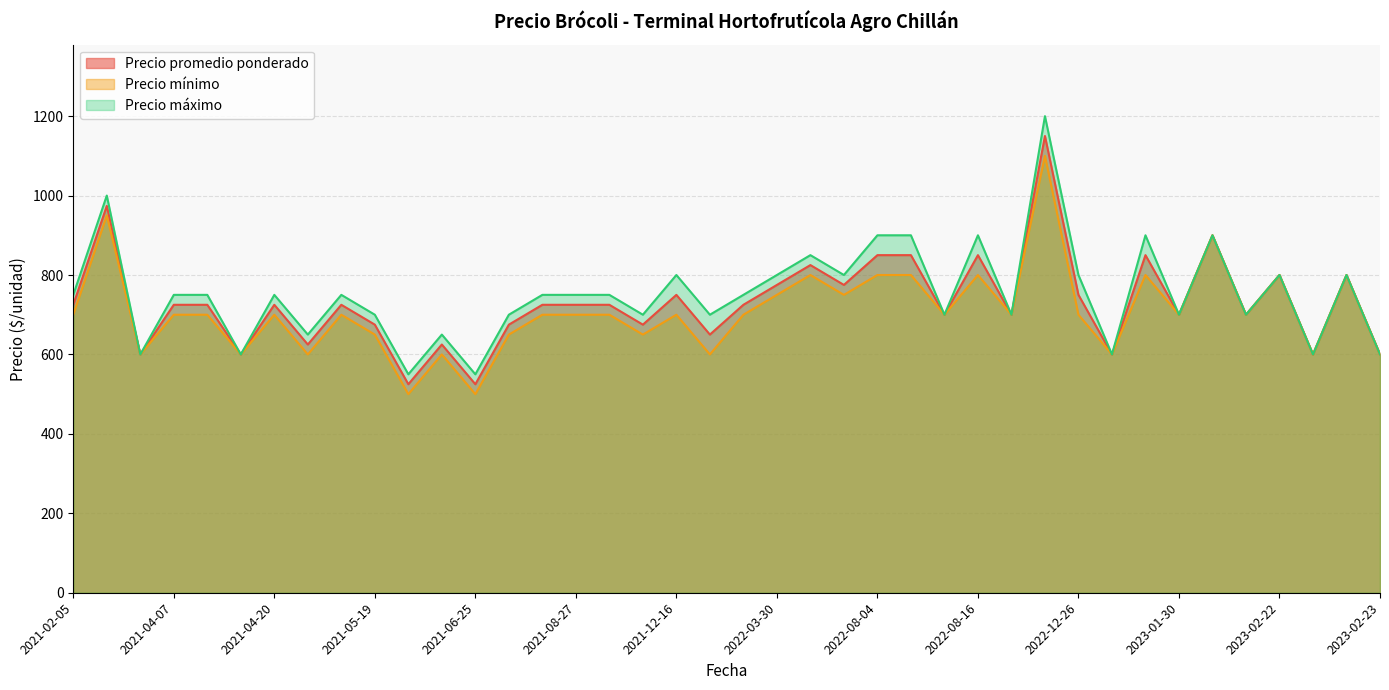

What is the lowest value of the Precio máximo series?

550